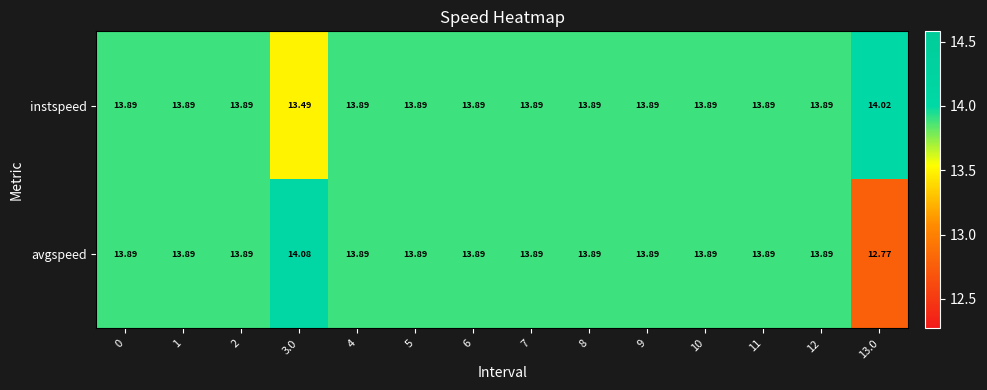

What is the total value across all series at 12?

27.8